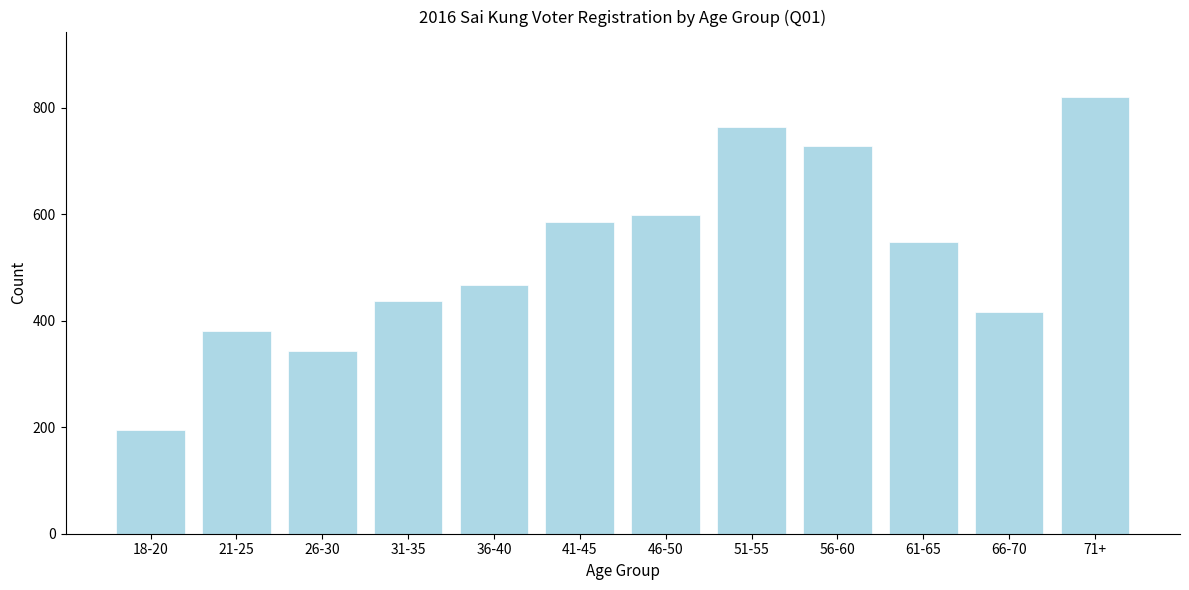

Reading left to right, what are all the values shown in this chart?

194	381	343	437	468	586	599	763	728	548	417	820